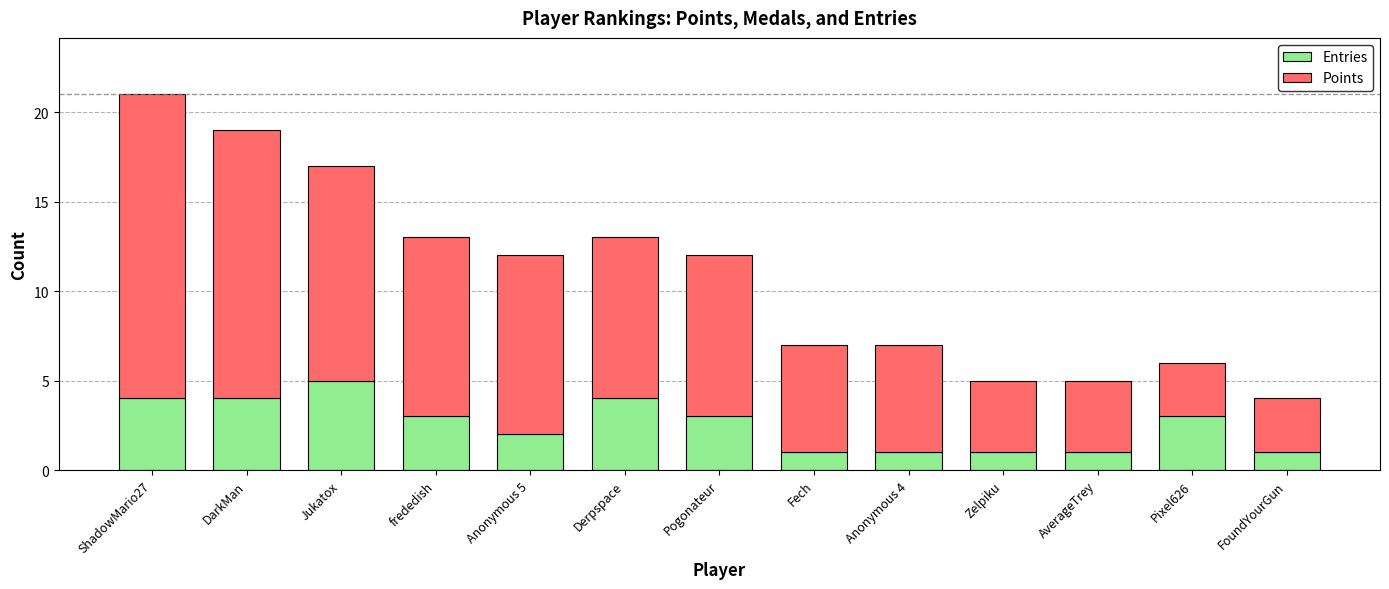

True or false: Entries has a value of 1 at Pixel626.

False